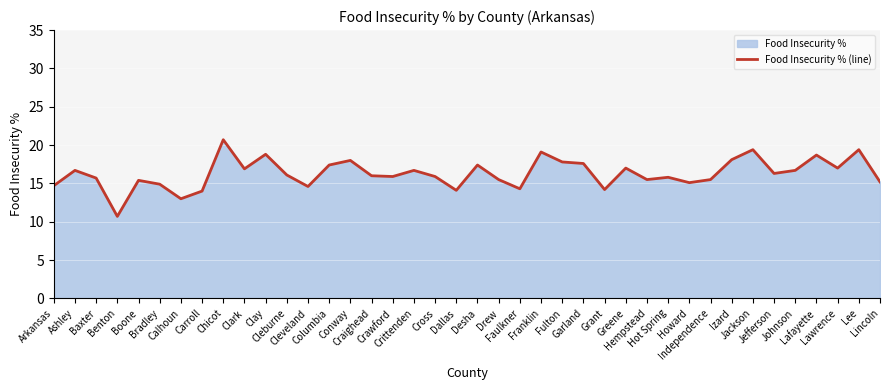

Rank the categories by value from highest to lowest.

Chicot, Jackson, Lee, Franklin, Clay, Lafayette, Izard, Conway, Fulton, Garland, Columbia, Desha, Greene, Lawrence, Clark, Ashley, Crittenden, Johnson, Jefferson, Cleburne, Craighead, Crawford, Cross, Hot Spring, Baxter, Drew, Hempstead, Independence, Boone, Lincoln, Howard, Bradley, Arkansas, Cleveland, Faulkner, Grant, Dallas, Carroll, Calhoun, Benton